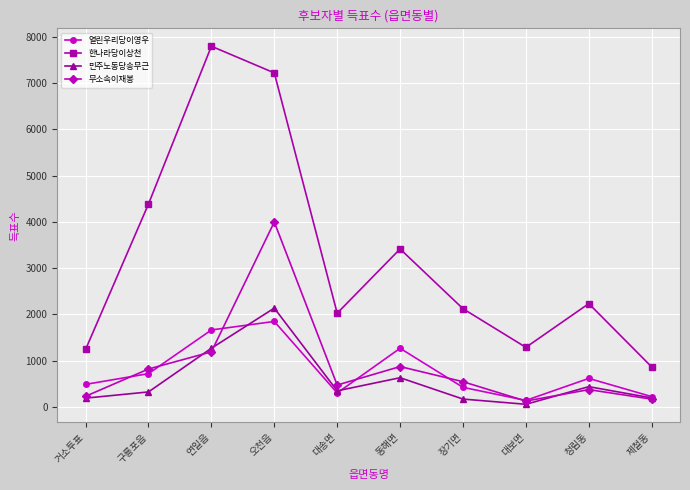

Rank the series by their maximum value, from lowest to highest.

열린우리당이영우, 민주노동당송무근, 무소속이재봉, 한나라당이상천